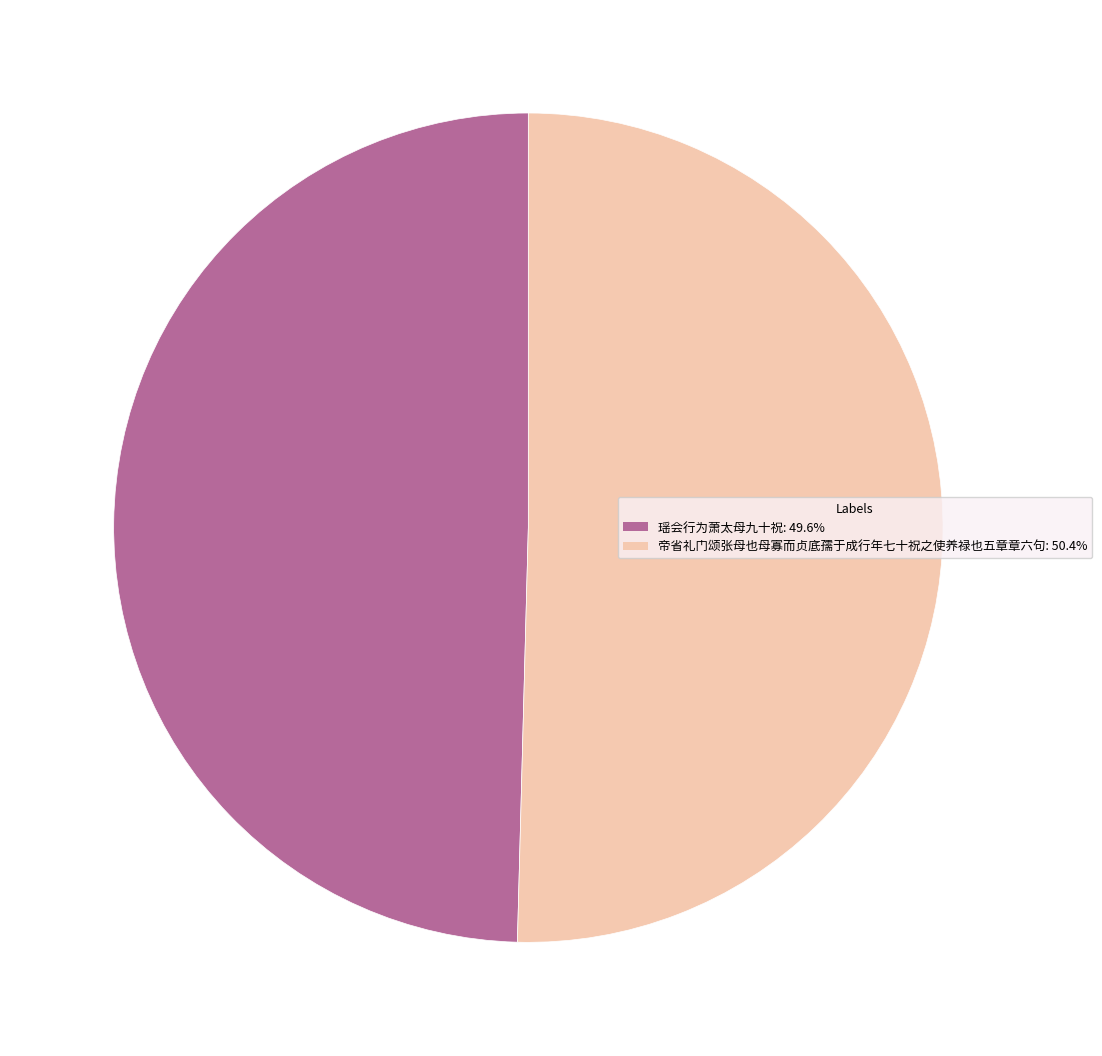

Does 瑶会行为萧太母九十祝 account for over 50% of the chart?

No